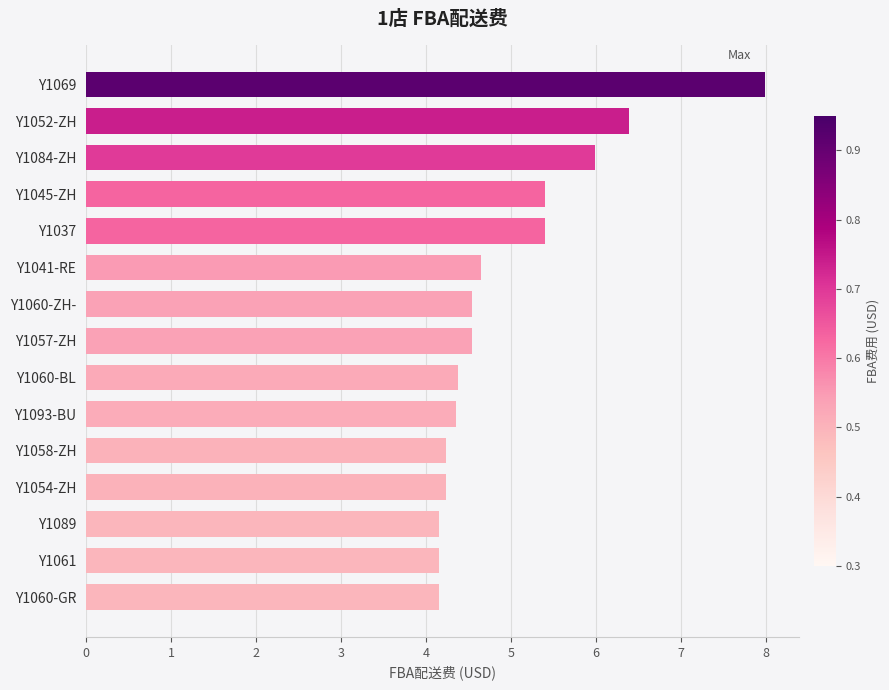

The chart shows a value of 2.4 at Y1037. True or false?

False